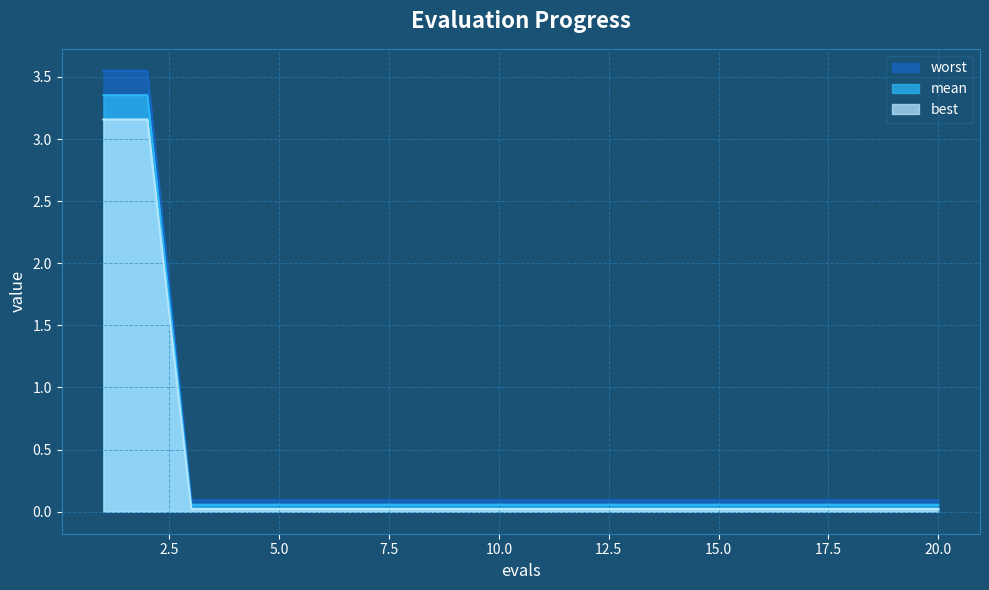

What is the sum of all mean values?

7.7